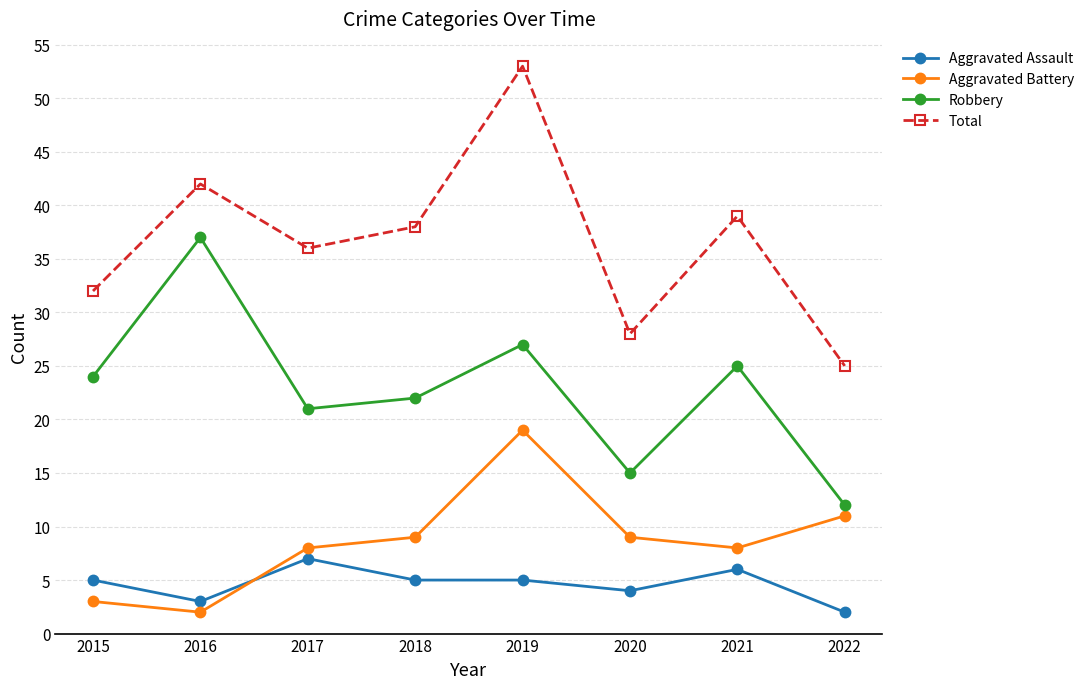

What is the difference between the second highest and second lowest values in the Aggravated Battery series?

8